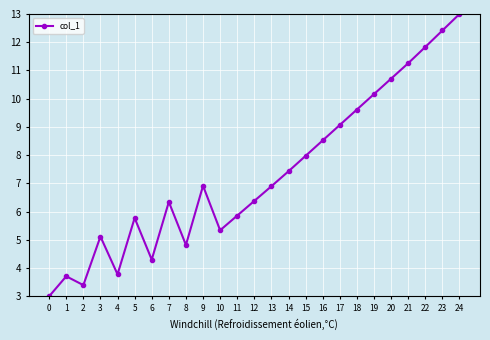

Approximately how many times larger is the value at 2 compared to 20?

0.3